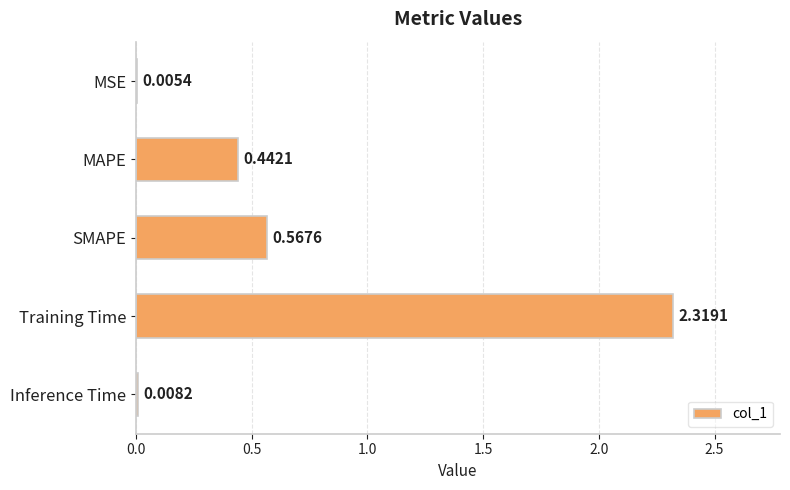

What is the change in value from SMAPE to Training Time?

+1.8